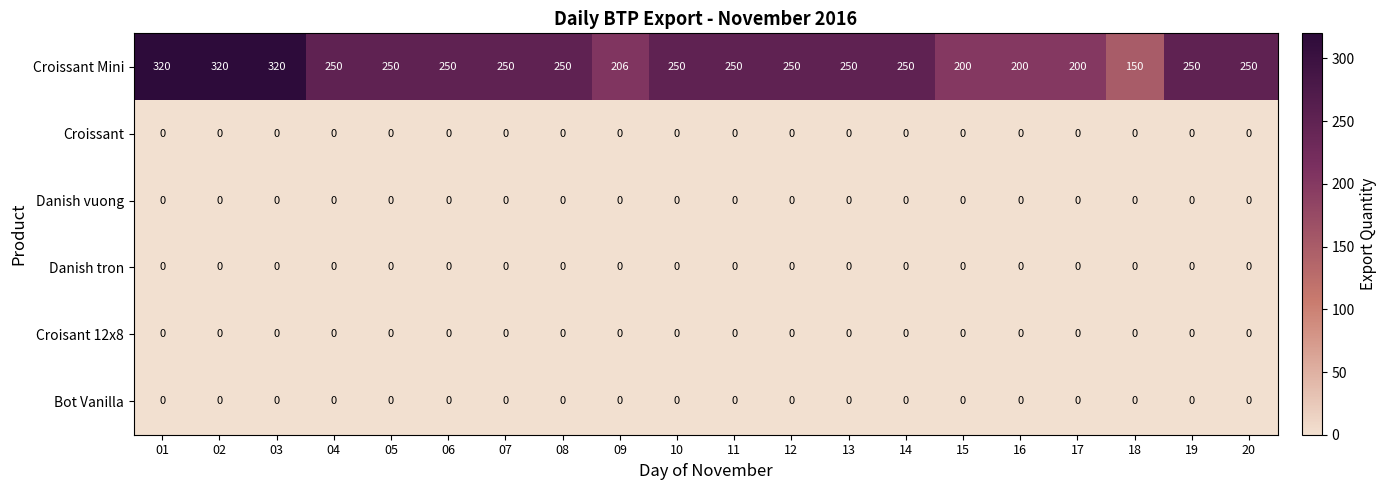

What is the total value across all series at 19?

250